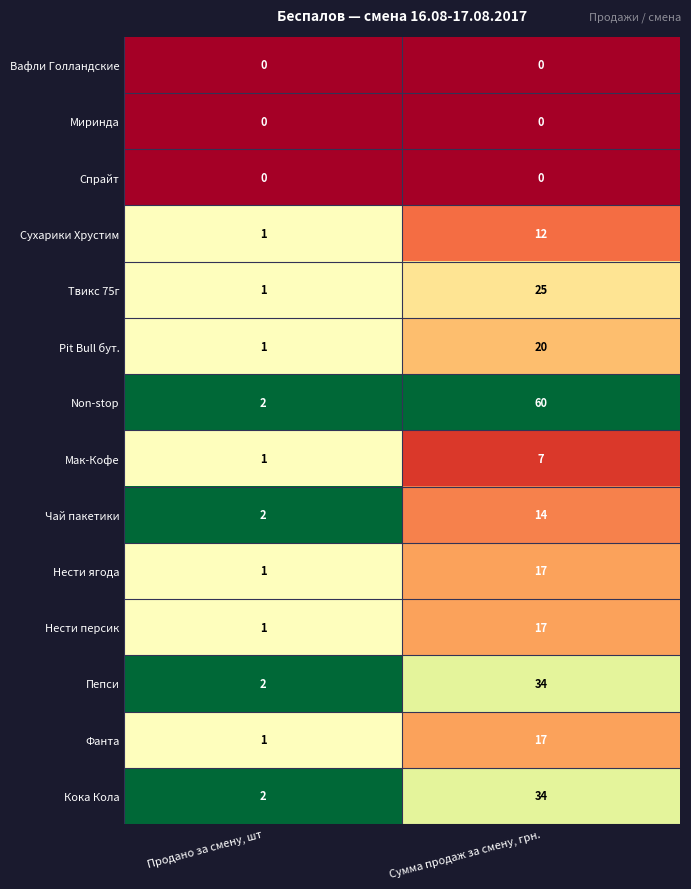

What is the difference between the Твикс 75г values at Сумма продаж за смену, грн. and Продано за смену, шт?

24